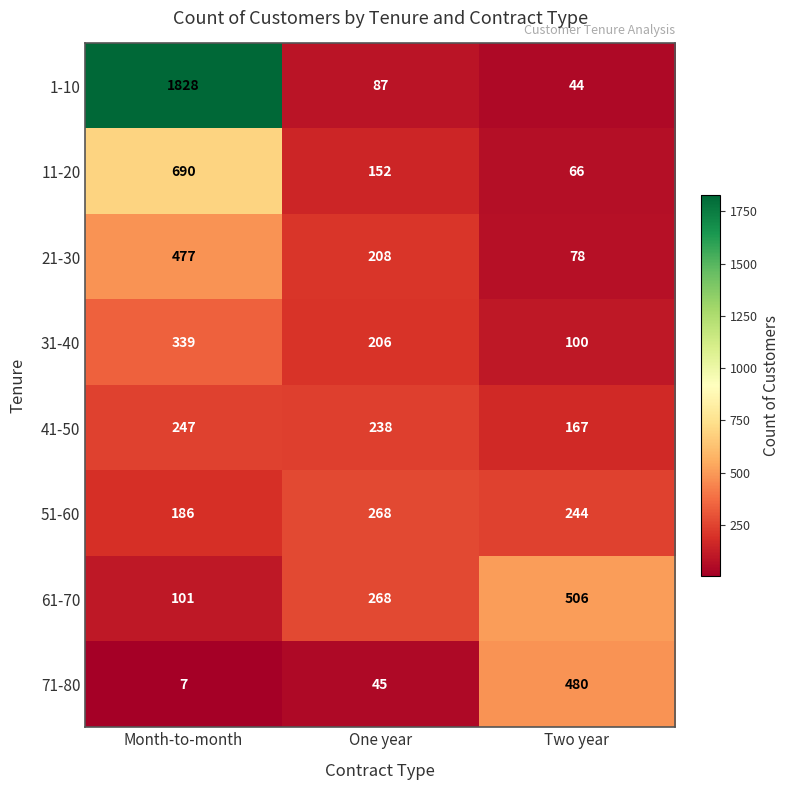

Which series changed the most between Month-to-month and Two year?

1-10